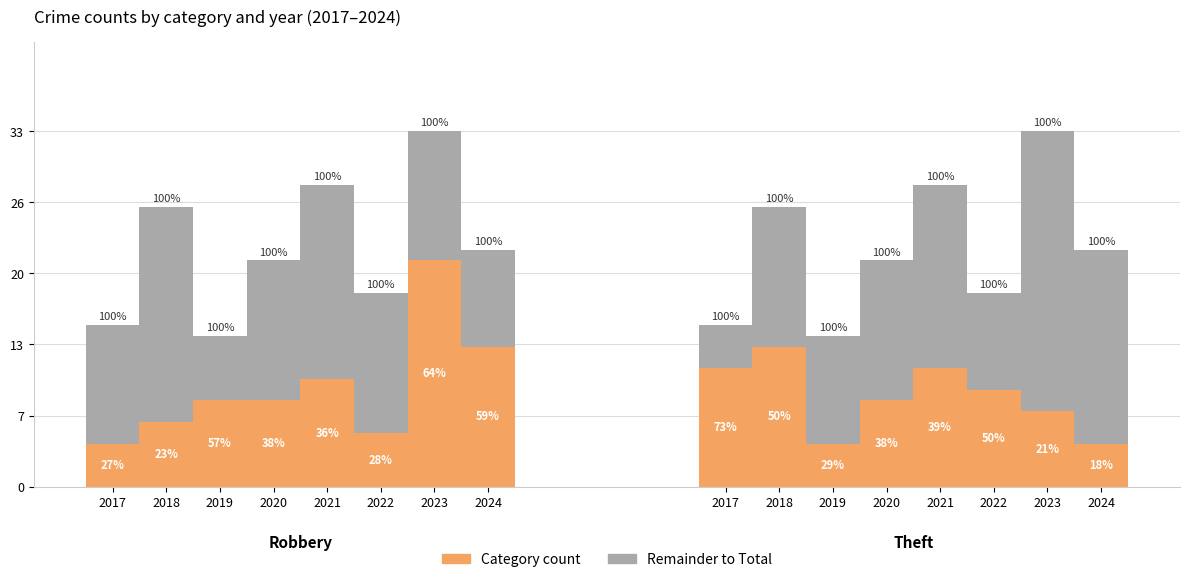

The value of Total remainder at 2023 is 12. True or false?

True